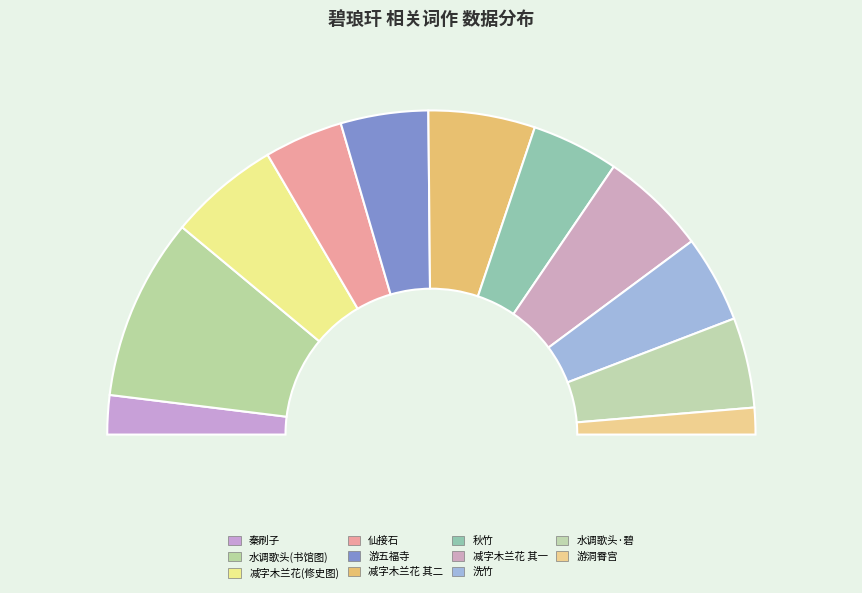

What is the change in value from 仙接石·天风吹折碧琅玕 to 水调歌头·碧琅玕书馆图?

+48531